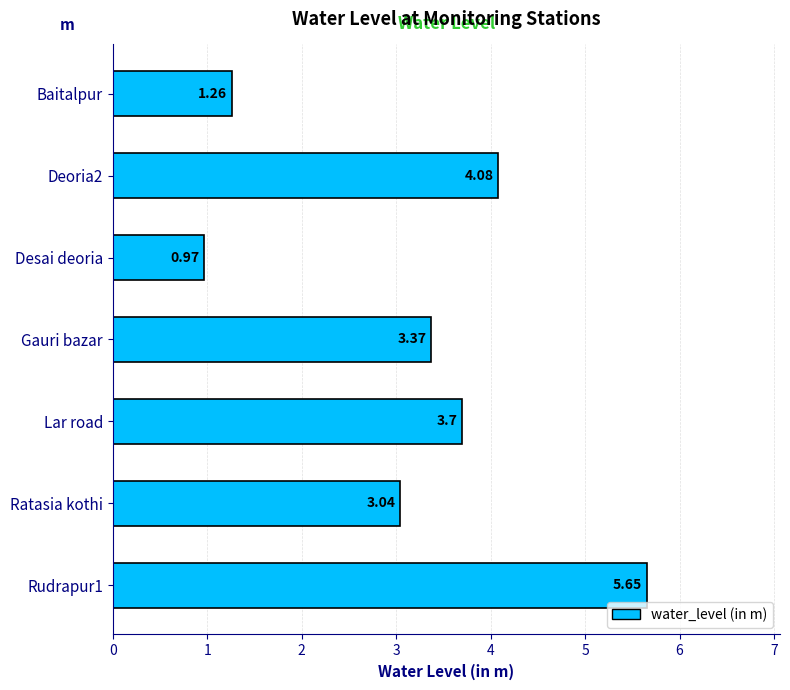

How many data points are less than 3?

2